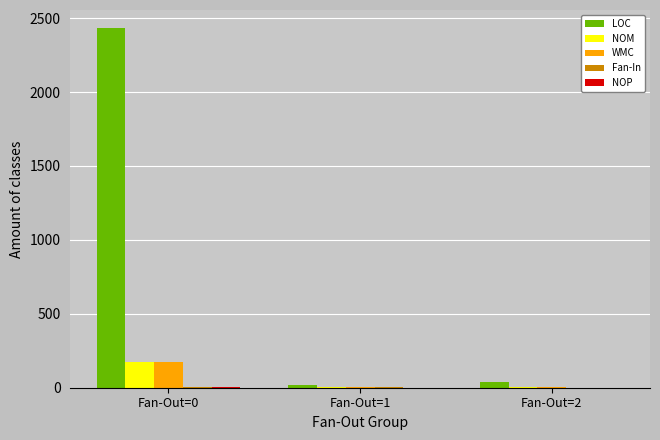

Count the number of data series in this chart.

5